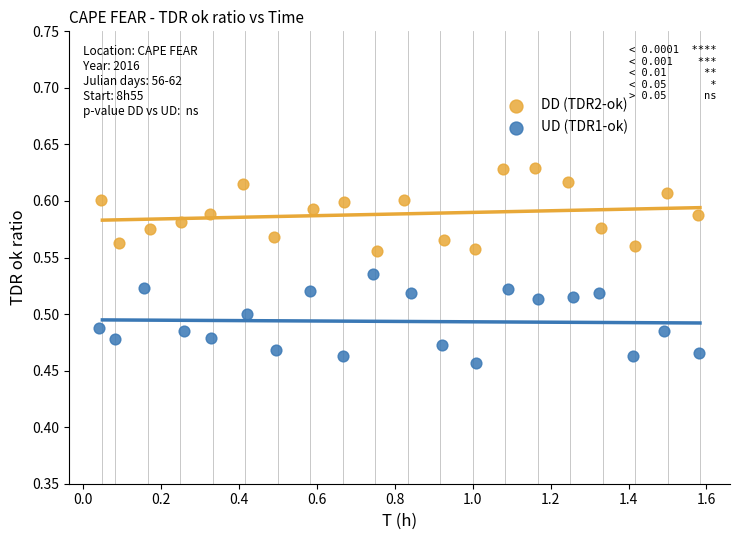

Which series reaches the maximum Y coordinate?

DD (TDR2-ok)